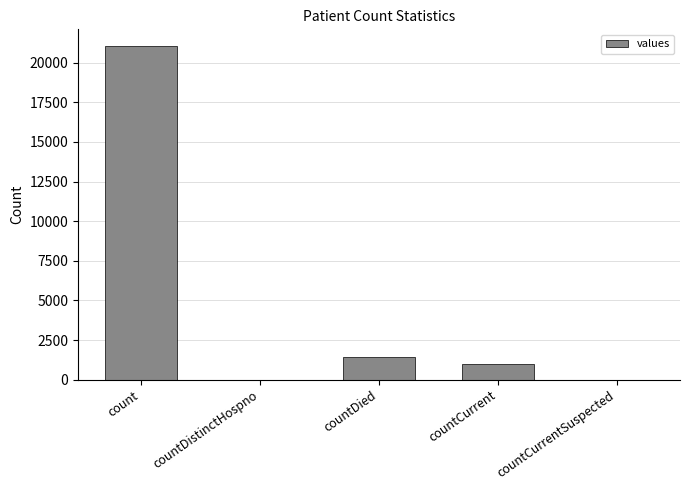

Reading right to left, extract all data points from this chart.

countCurrentSuspected=0	countCurrent=1006	countDied=1405	countDistinctHospno=0	count=21050